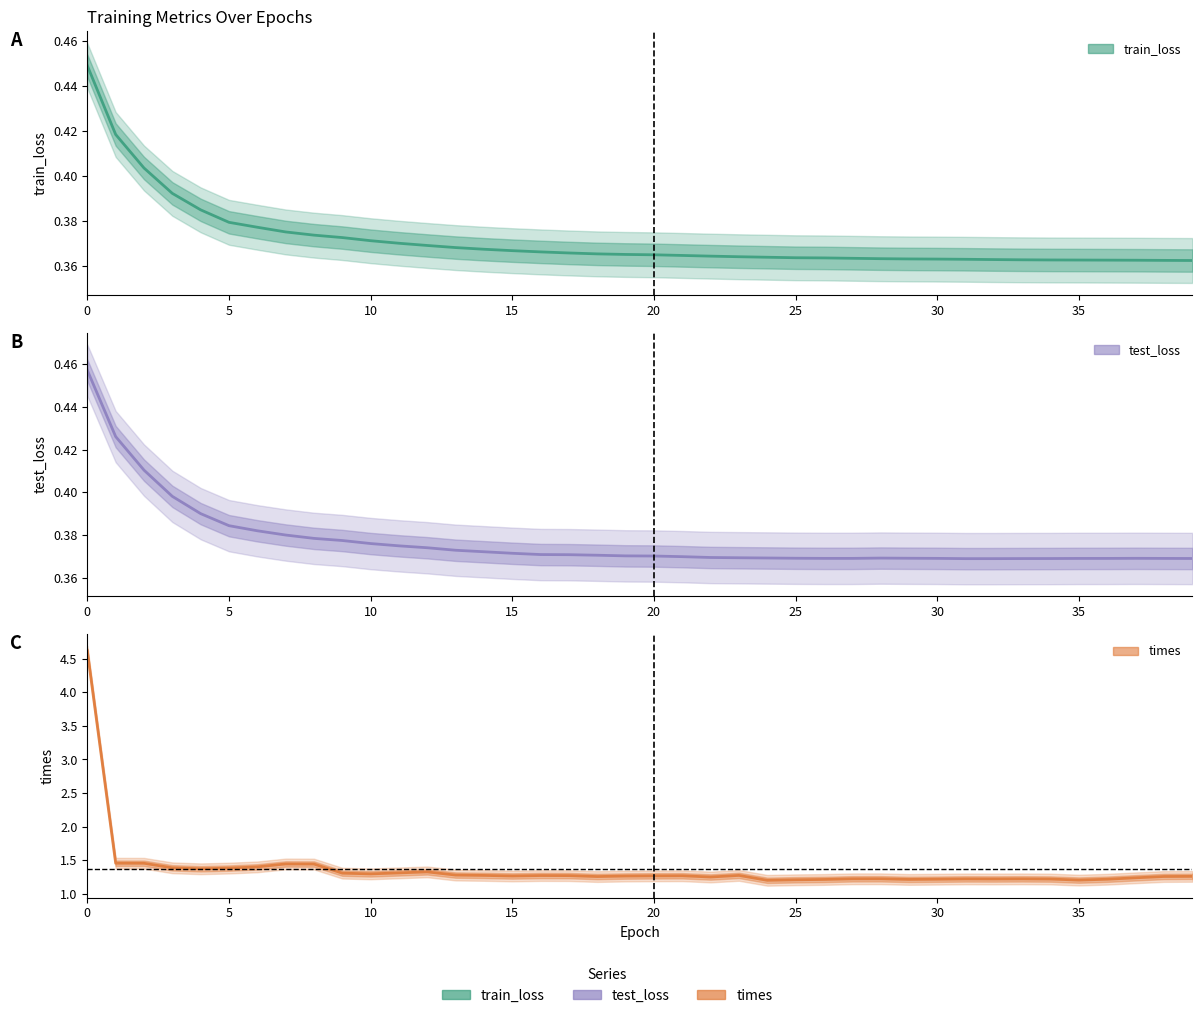

What is the label of the 21st point from the right?

19